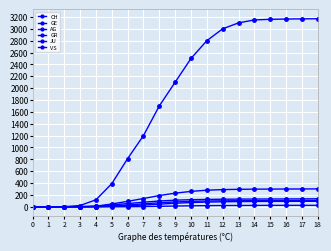

How many distinct data groups are displayed?

6